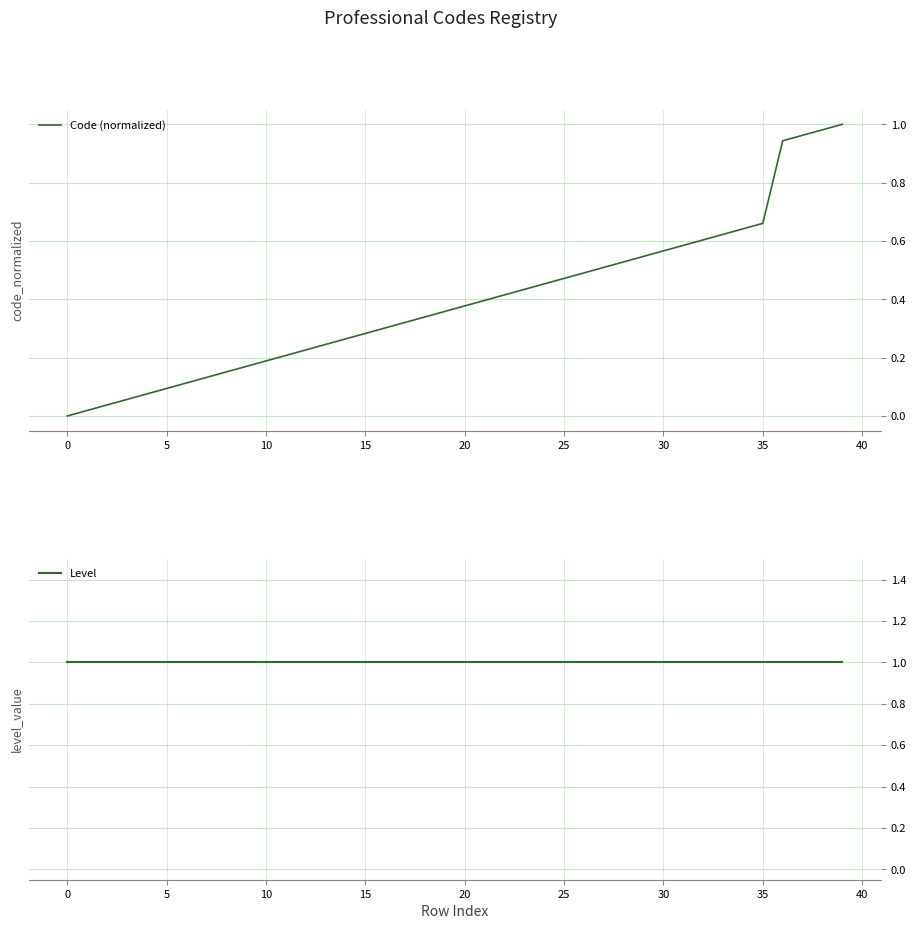

The value of Level at 21 is 0.3. True or false?

False